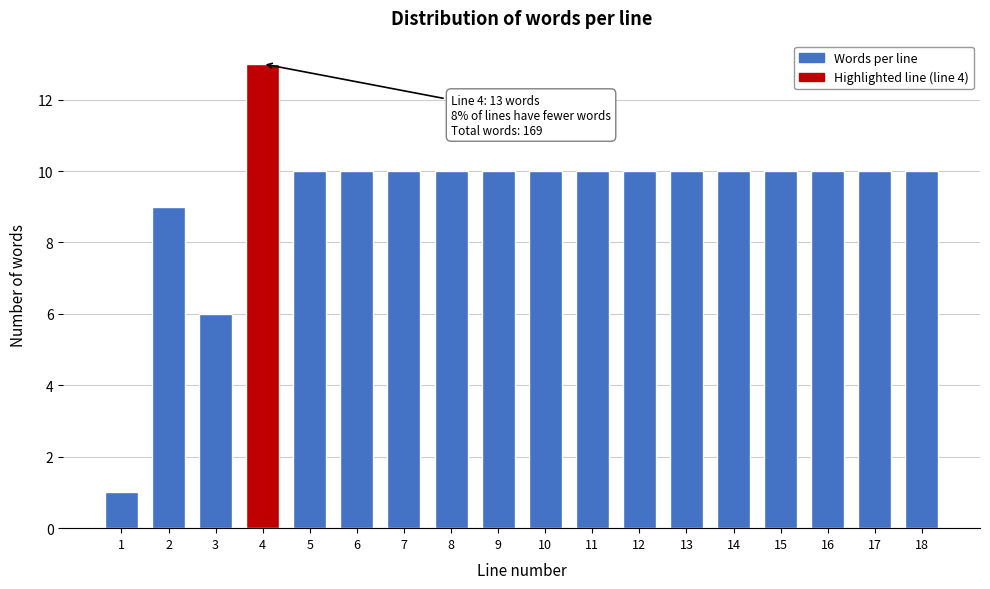

Reading left to right, list all the values displayed in this chart.

1	9	6	13	10	10	10	10	10	10	10	10	10	10	10	10	10	10